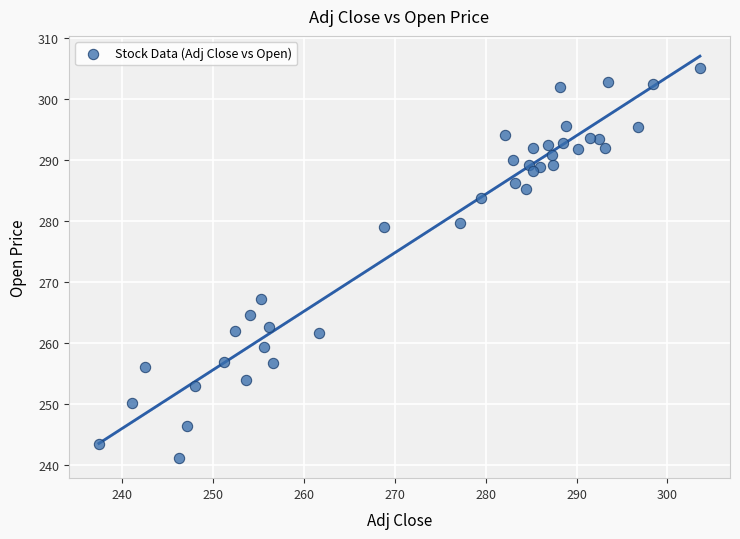

What is the range of Y values (max minus min)?

64.0